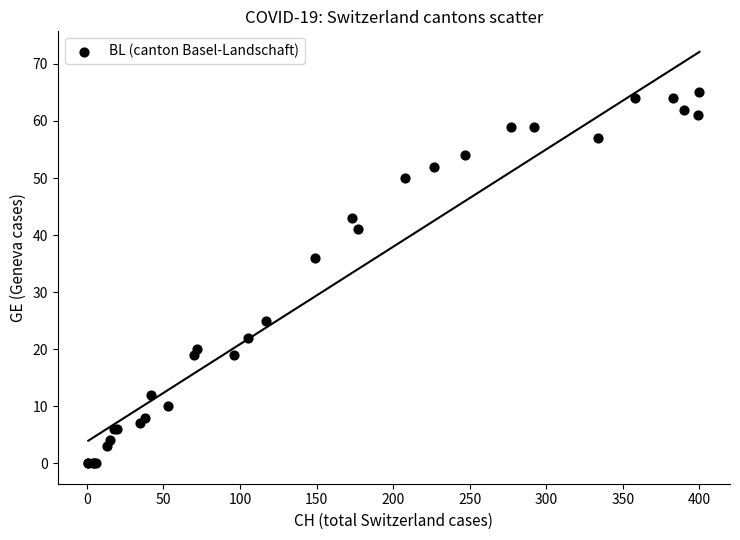

What Y value in the scatter plot is closest to 32?

36